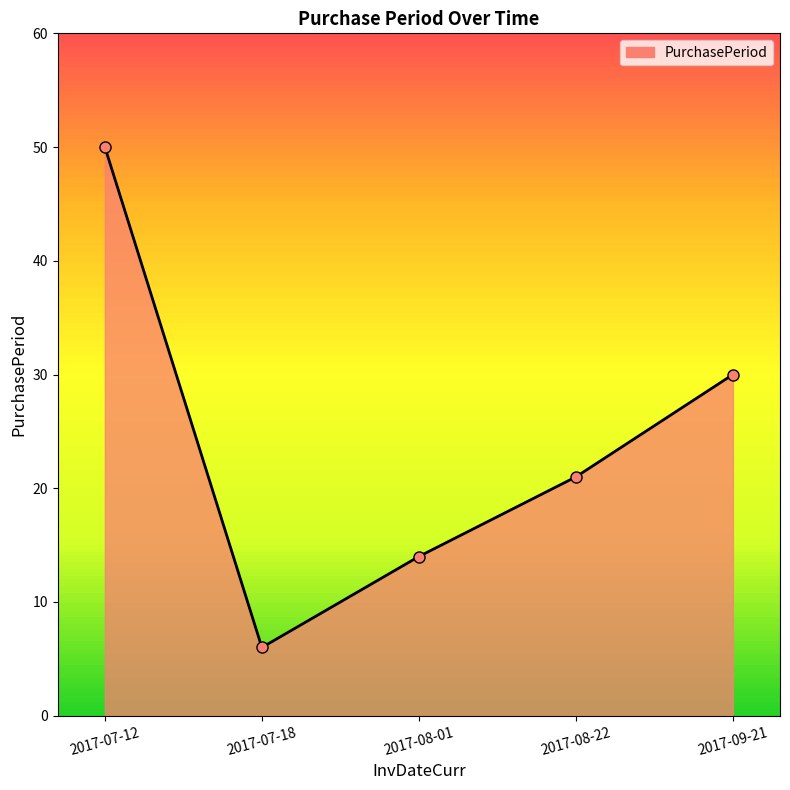

What is the difference between the maximum and minimum values?

44